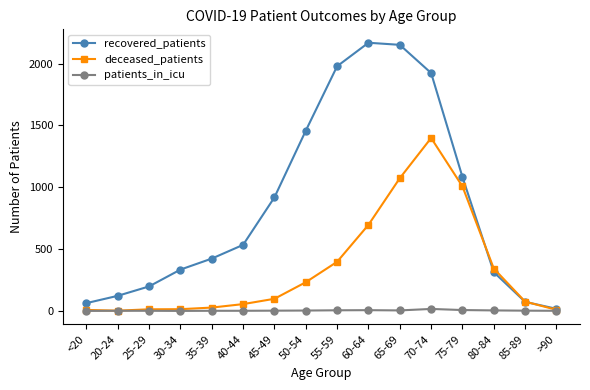

How many categories are shown in the chart?

16